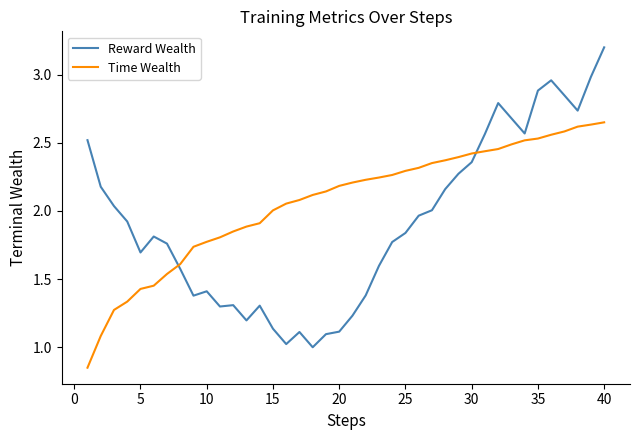

Which series has the widest spread of values?

Reward Wealth